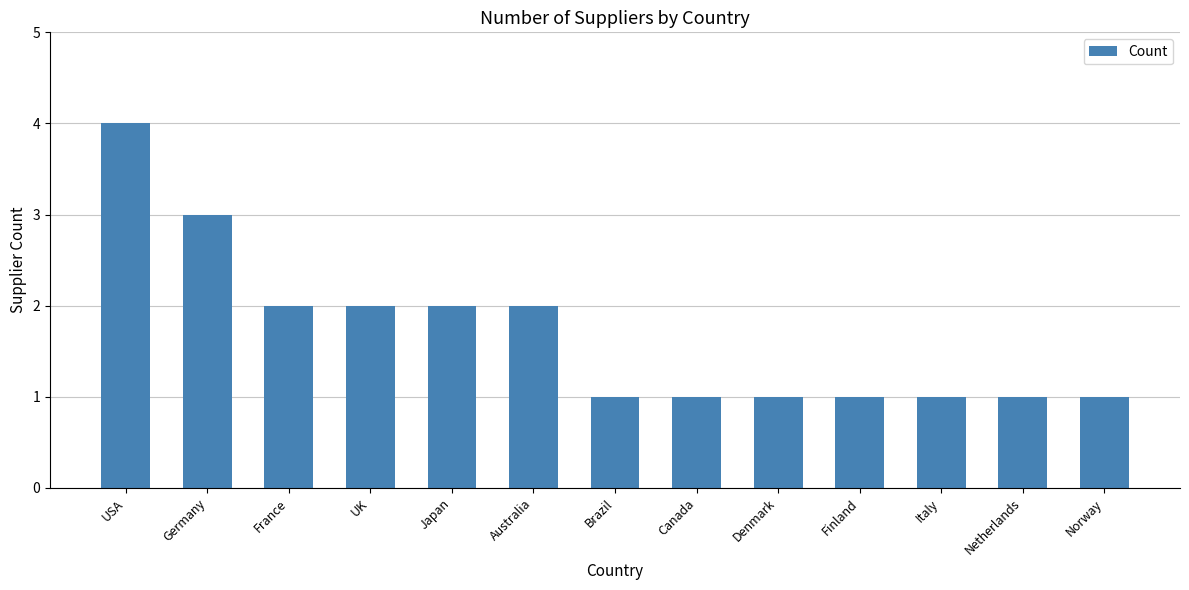

The value at Japan is 1. True or false?

False